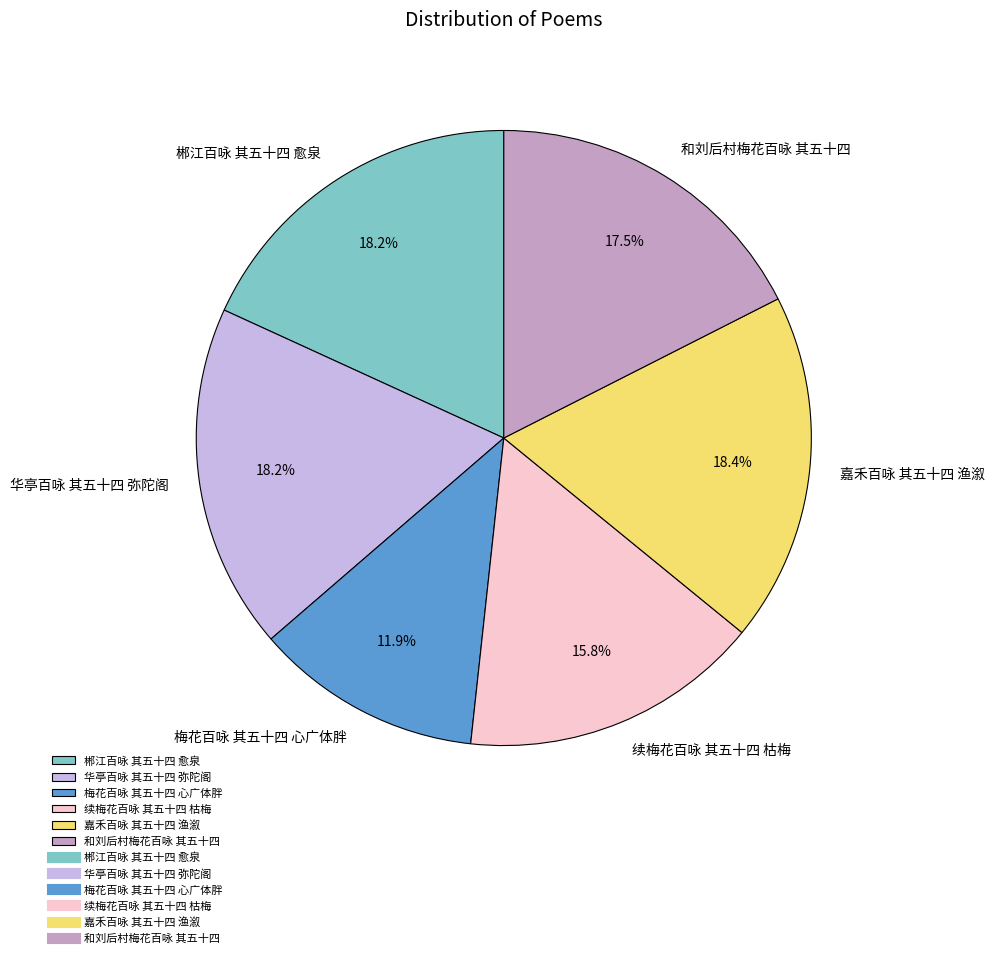

Is it true that 梅花百咏 其五十四 心广体胖 is 12% of the pie?

True